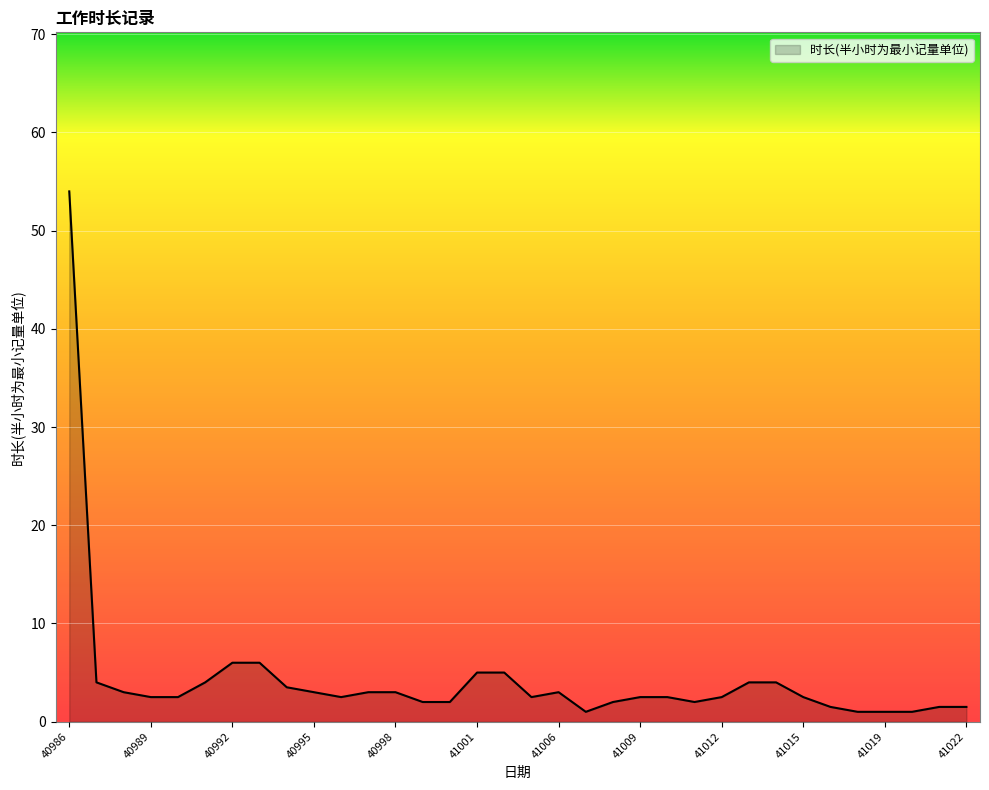

What is the greatest value displayed?

54.0